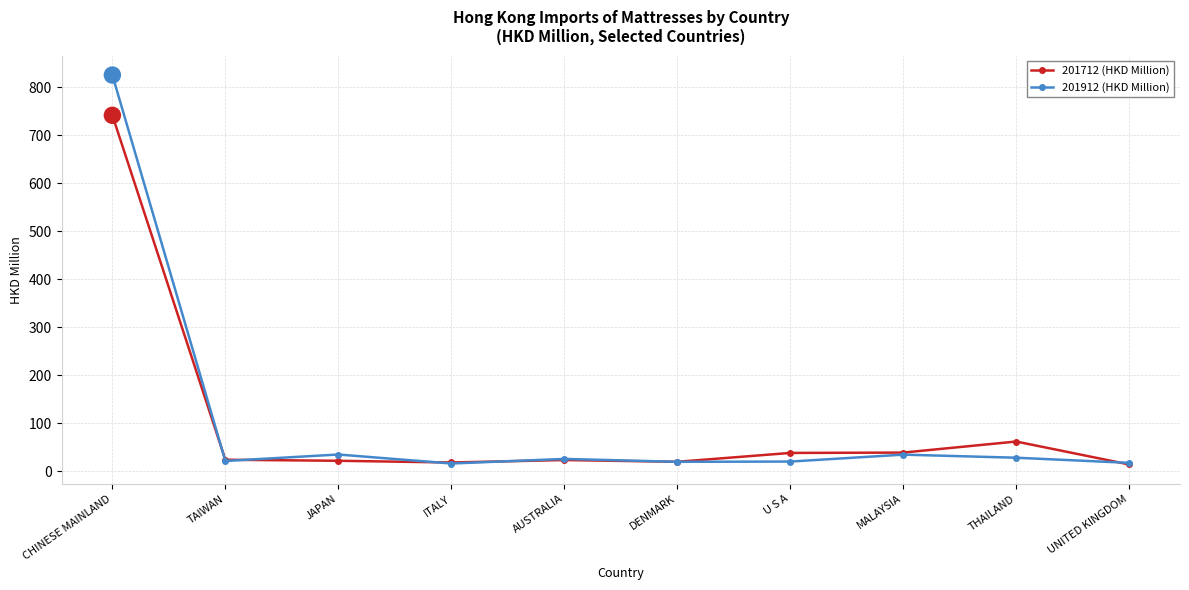

Is it true that 201712 (HKD Million) equals 25.7 at THAILAND?

False